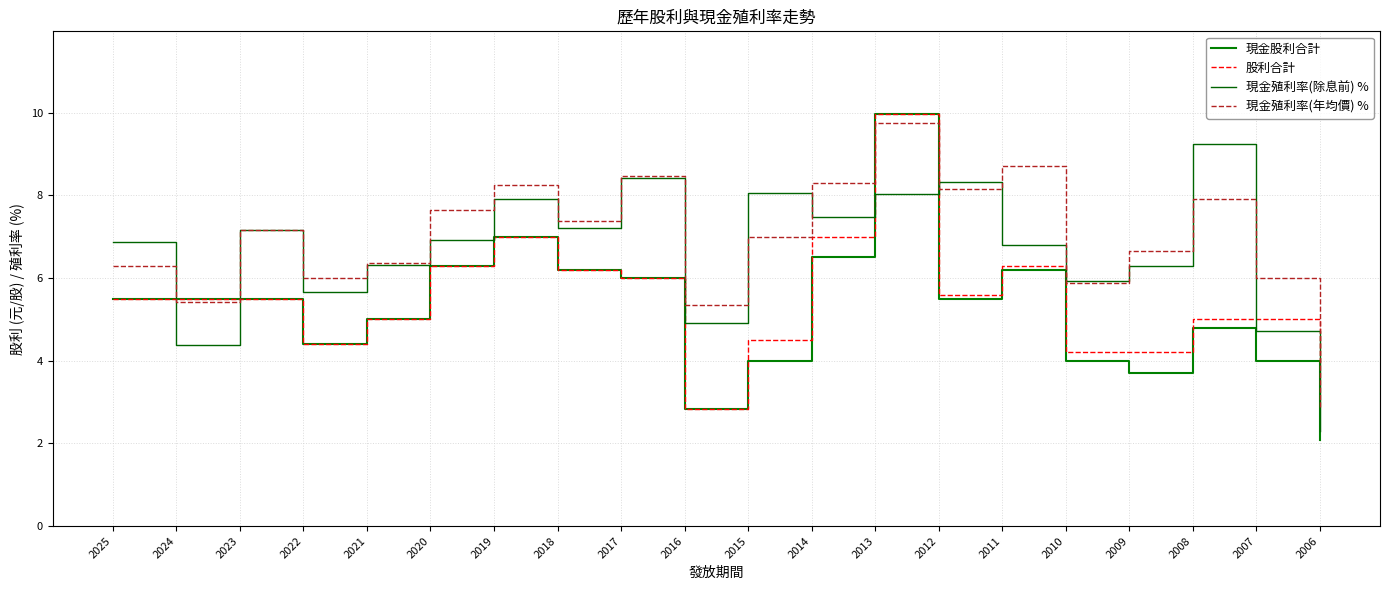

True or false: 現金殖利率(除息前) % and 現金股利合計 cross at least once.

True